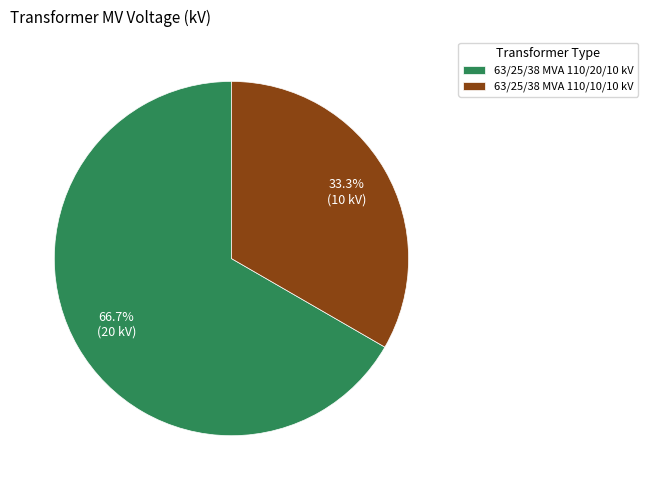

What percentage is NOT represented by 63/25/38 MVA 110/10/10 kV?

66.7%